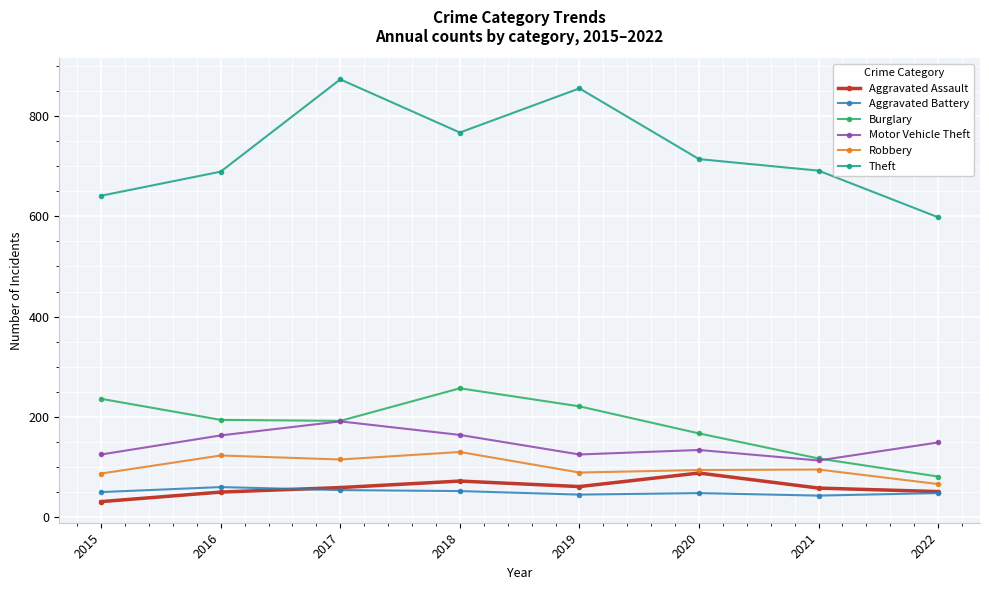

What is the average value of the Aggravated Battery series?

50